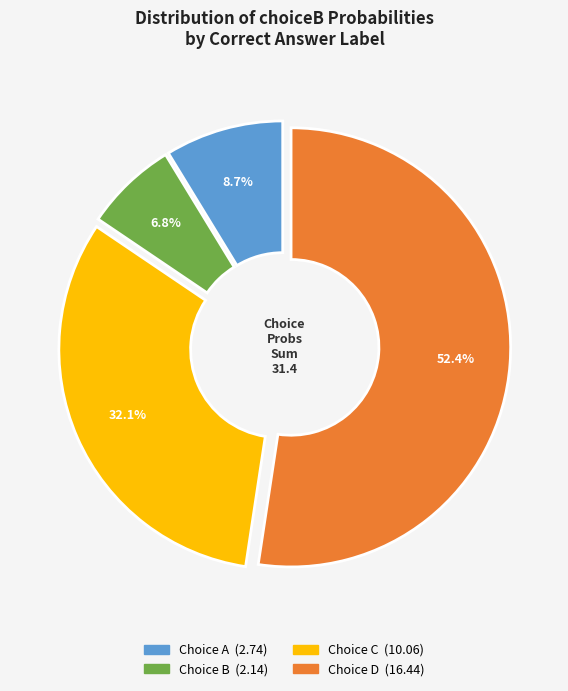

Is there any slice that represents more than half of the pie?

Yes